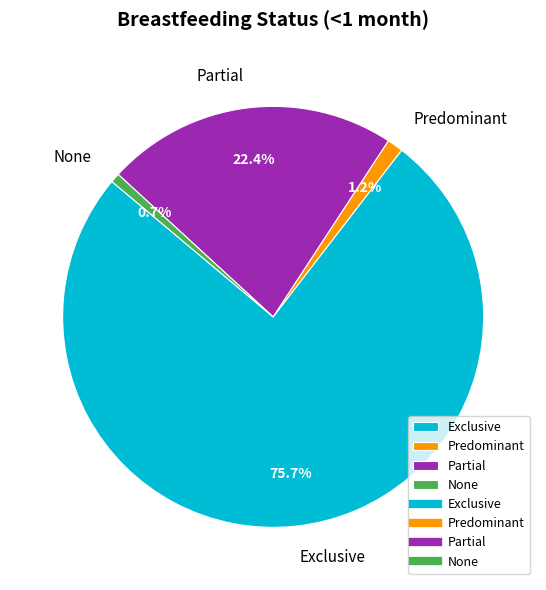

The None slice represents 12% of the pie. True or false?

False